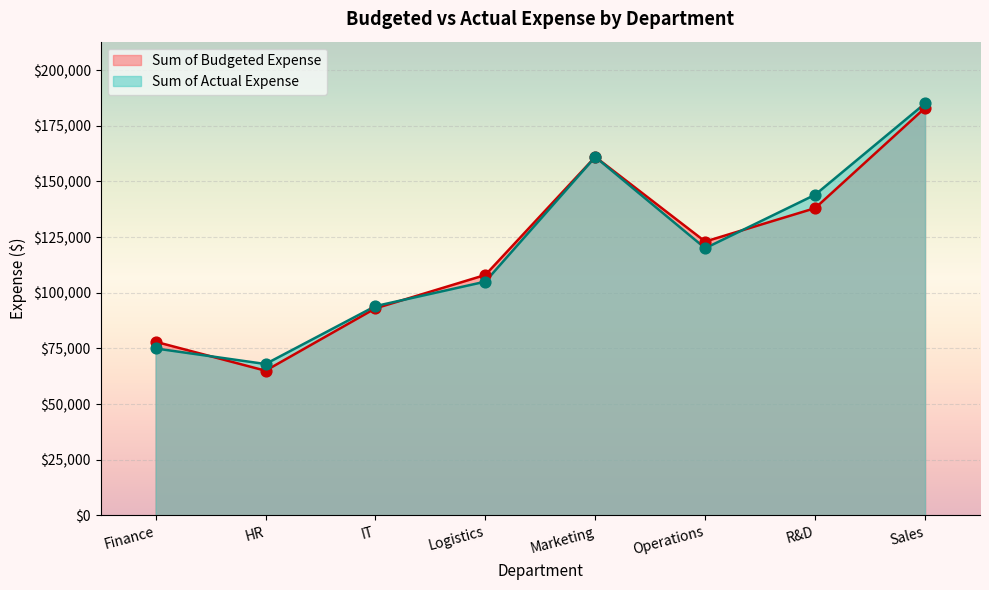

Is the value of Sum of Budgeted Expense at Finance greater than the value of Sum of Actual Expense at Operations?

No